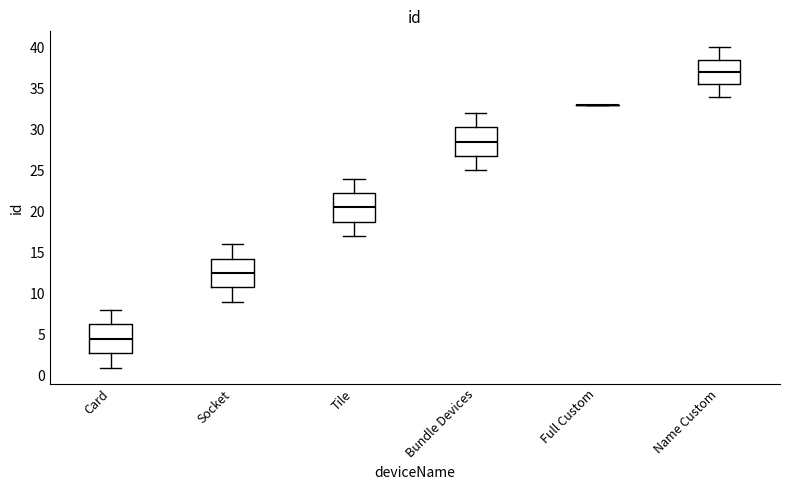

Reading left to right, transcribe this box plot: for each box, give where its median line is, the range the box spans, and where its two whiskers end, as read against the y-axis. The values are not printed on the chart, so give them approximately, as read against the axis.

Card: median 4.5, box 3.0 to 6.5, whiskers 1.0 to 8.0
Socket: median 12.5, box 11.0 to 14.5, whiskers 9.0 to 16.0
Tile: median 20.5, box 19.0 to 22.5, whiskers 17.0 to 24.0
Bundle Devices: median 28.5, box 27.0 to 30.5, whiskers 25.0 to 32.0
Full Custom: box collapsed to a line at 33.0, whiskers 33.0 to 33.0
Name Custom: median 37.0, box 35.5 to 38.5, whiskers 34.0 to 40.0